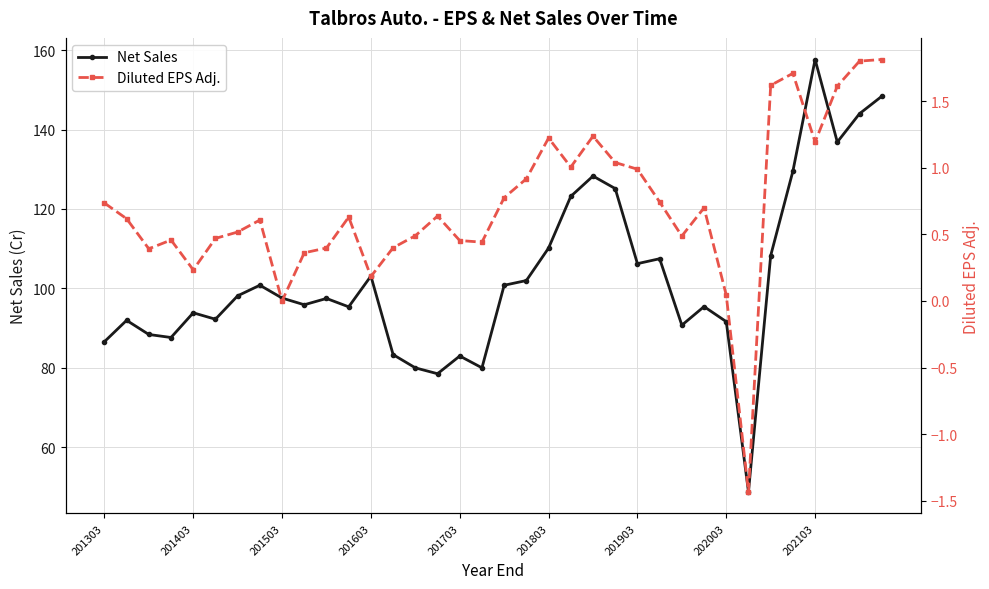

True or false: Net Sales and Diluted EPS Adj. cross at least once.

False